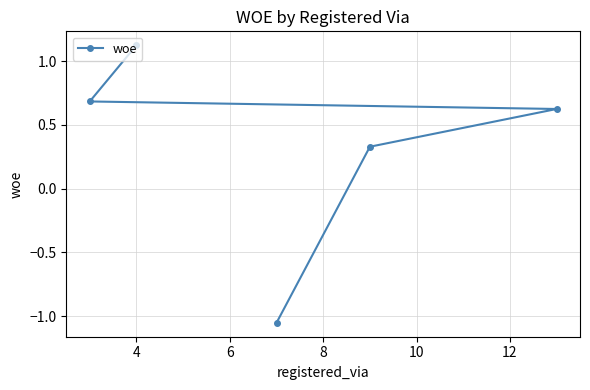

What is the value of the 1st point from the left?

0.7